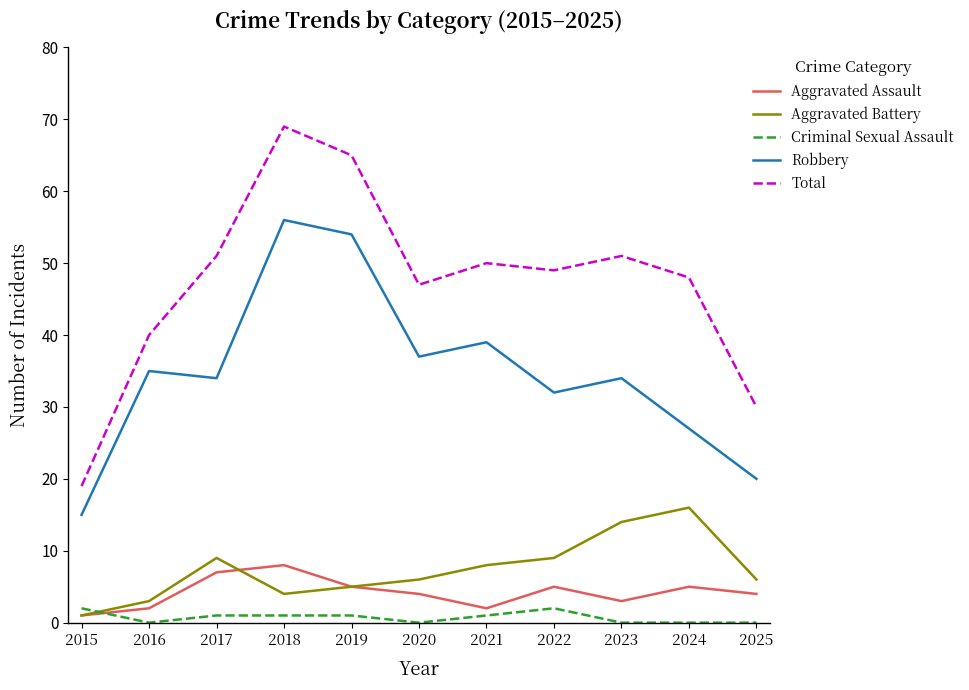

True or false: Total and Criminal Sexual Assault cross at least once.

False